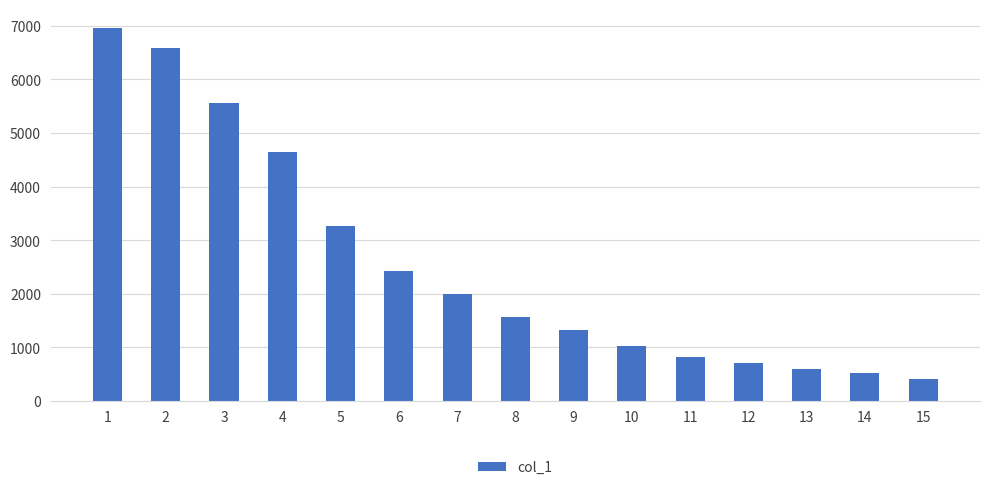

What is the minimum value shown in the chart?

402